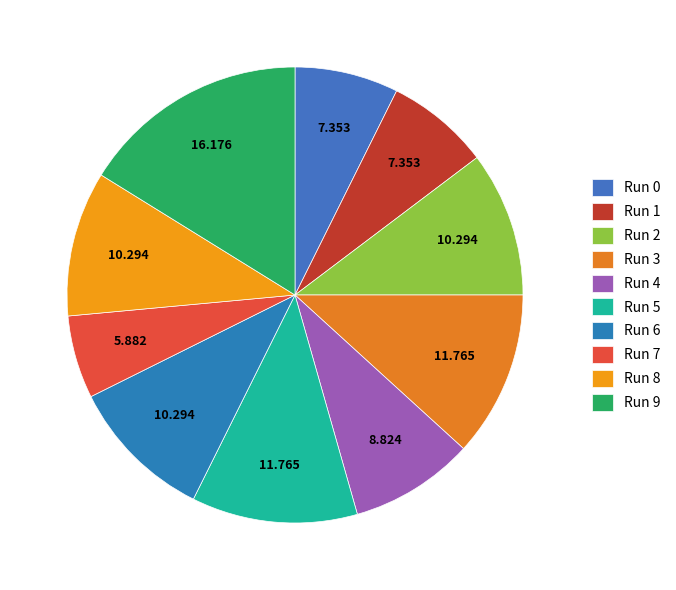

Does Run 3 represent more than half of the total?

No